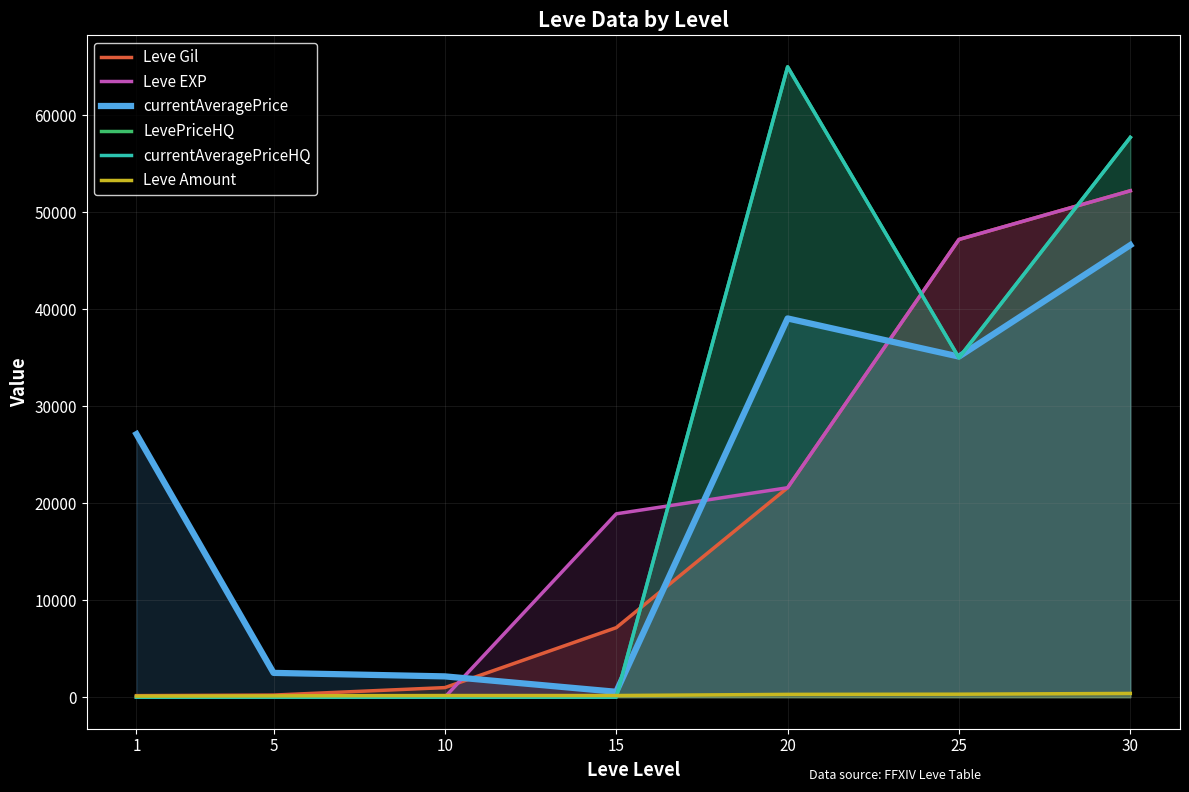

The value of Leve Gil at 20 is 21600. True or false?

True